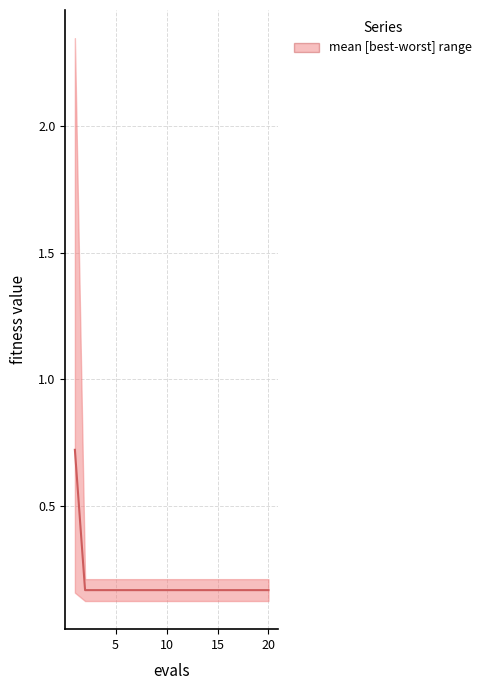

How many lines are shown in the chart?

1